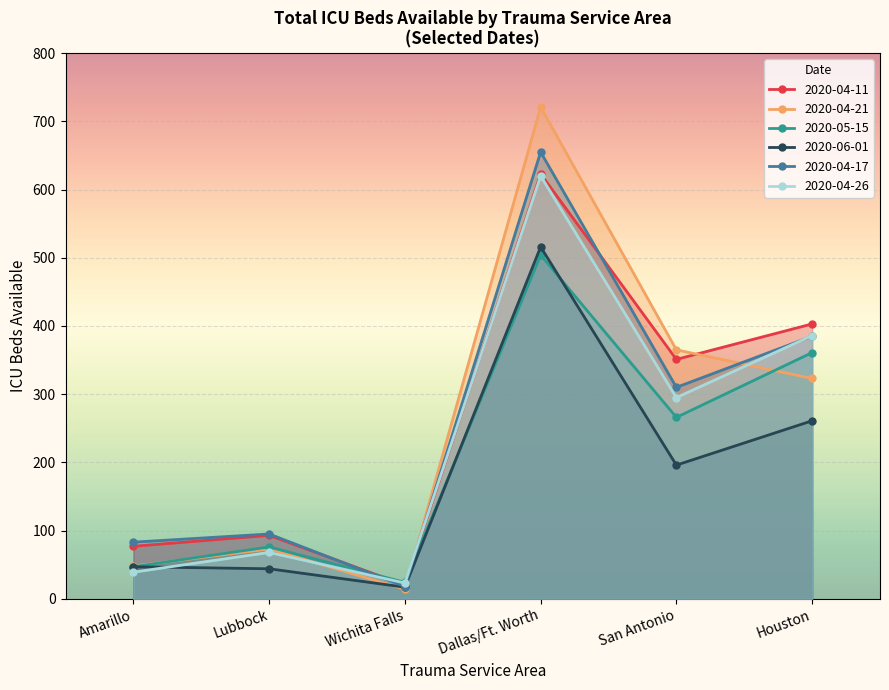

What is the value of the Houston point at the 1st from the left?

403